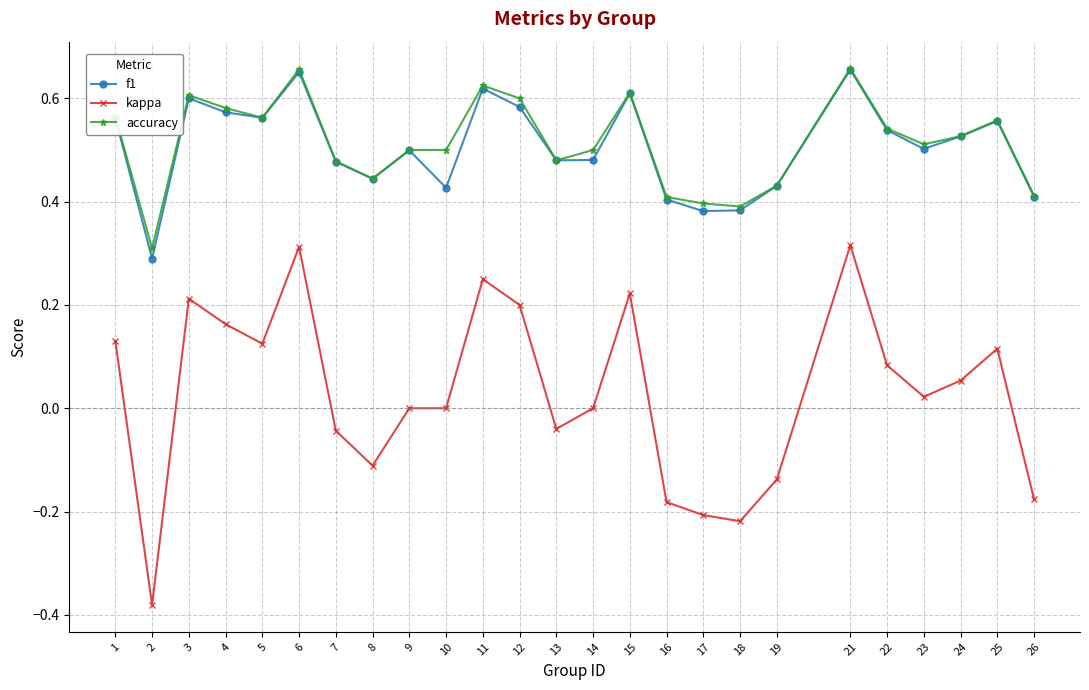

The f1 series shows 0.6 at 15. True or false?

True